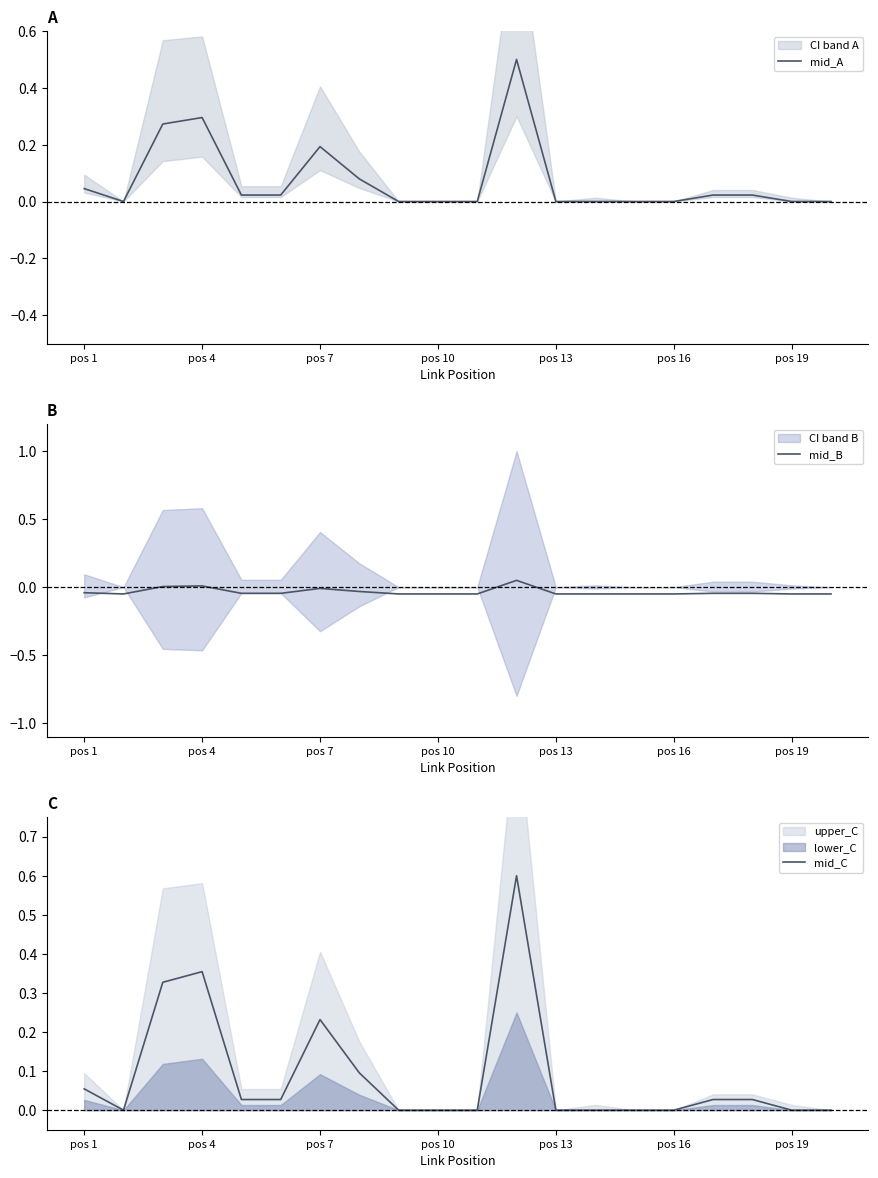

What is the highest value of the mid_A series?

0.5